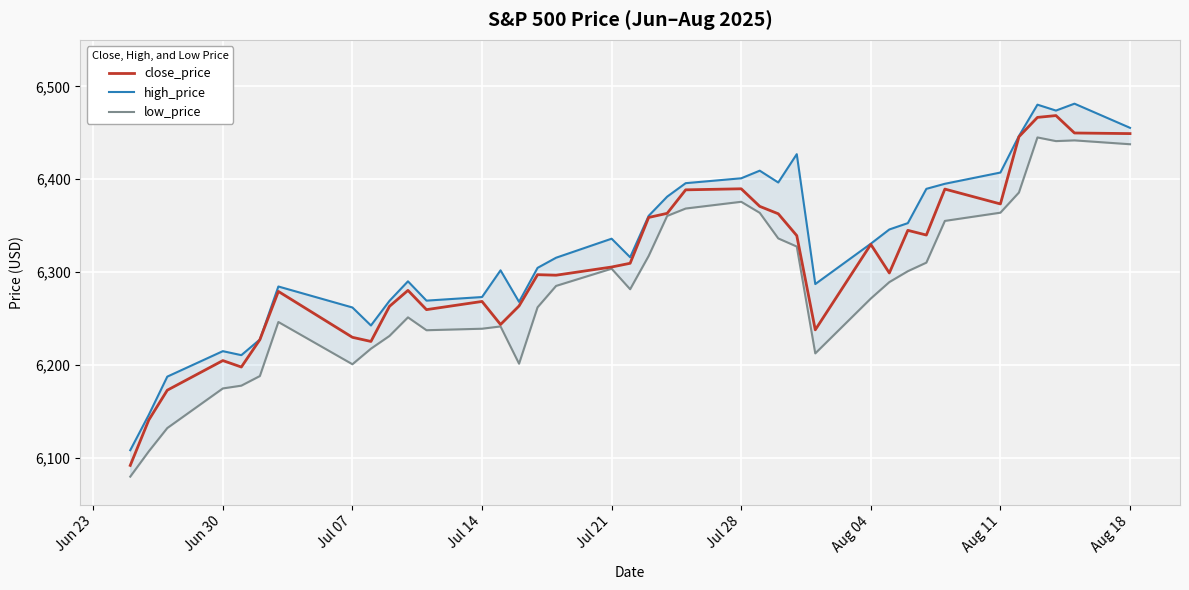

List the series in order of their overall mean, lowest first.

low_price, close_price, high_price